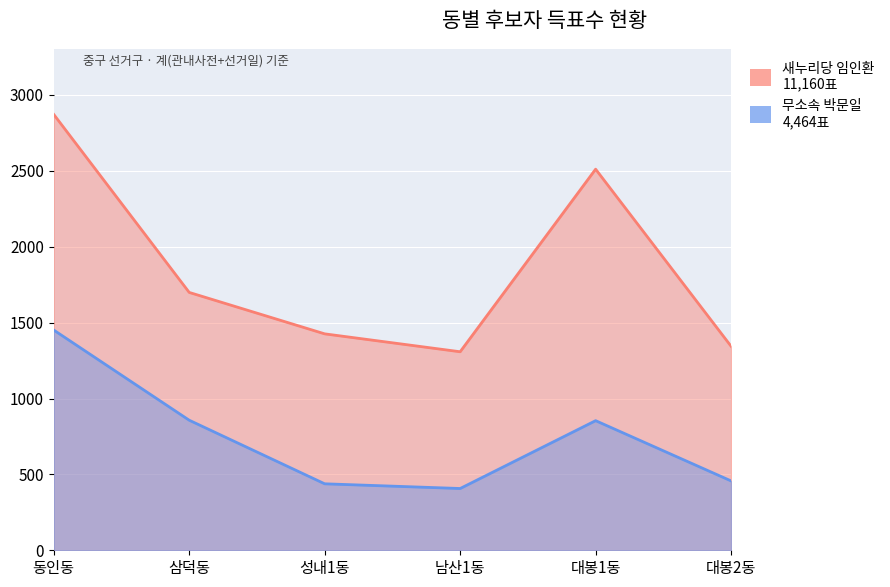

List the series in order of their overall mean, highest first.

새누리당 임인환, 무소속 박문일